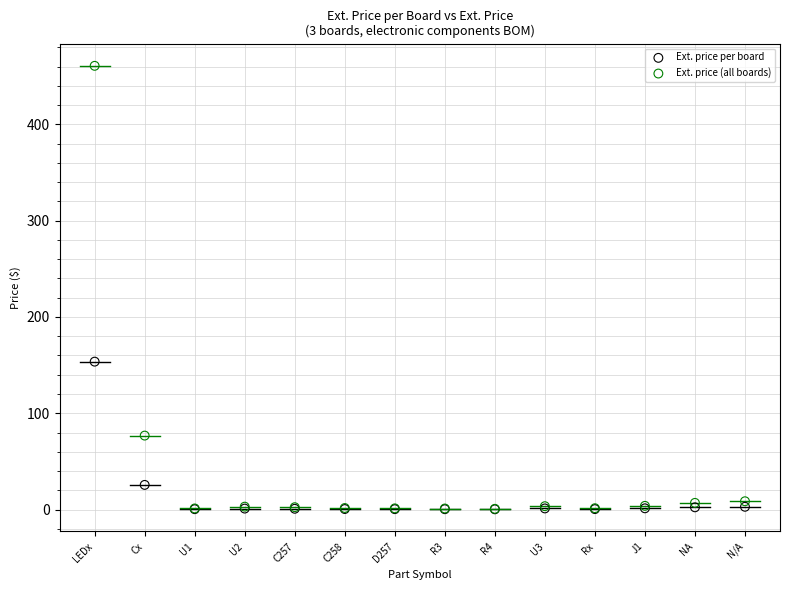

Which series has the largest Y range (max minus min)?

Ext. price (all boards)